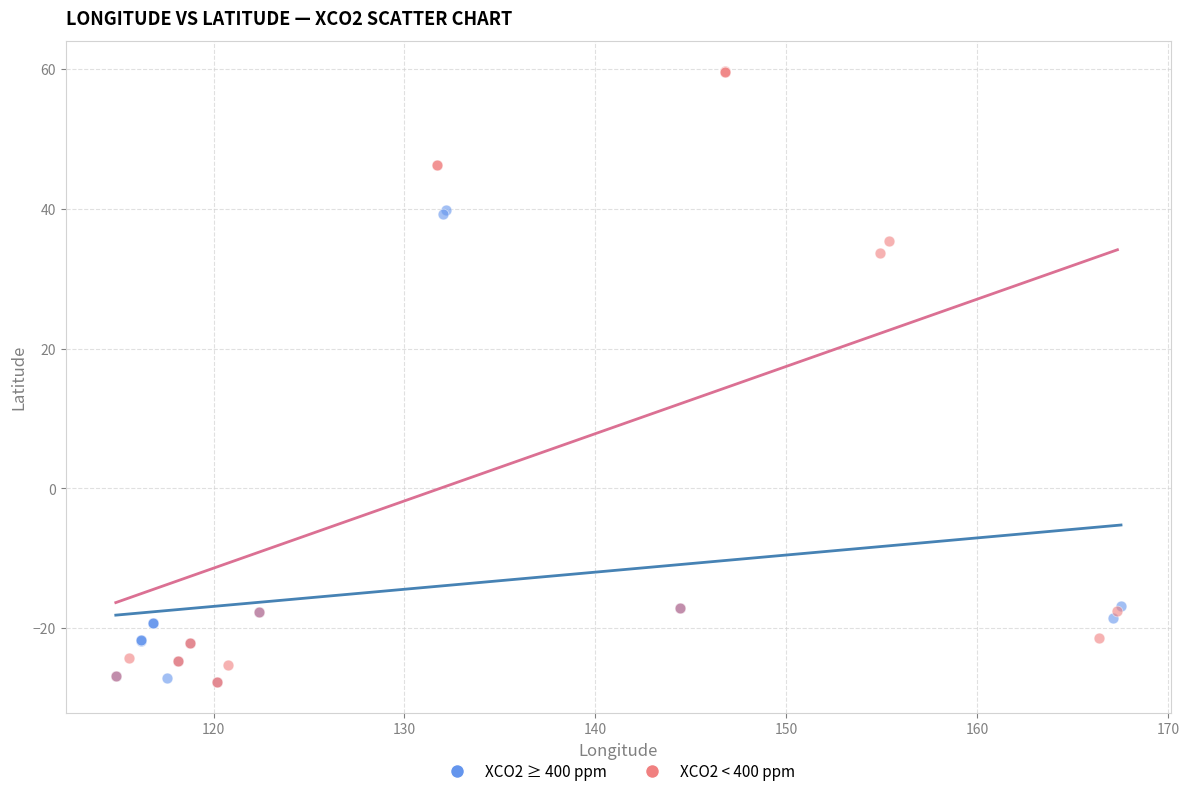

What are all the series names shown in the legend?

XCO2 ≥ 400 ppm, XCO2 < 400 ppm